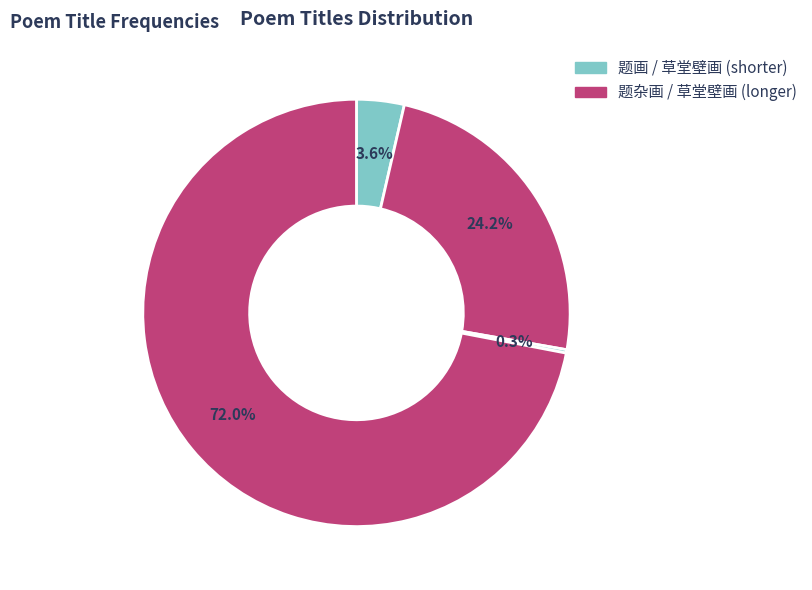

How many segments does this pie chart have?

4